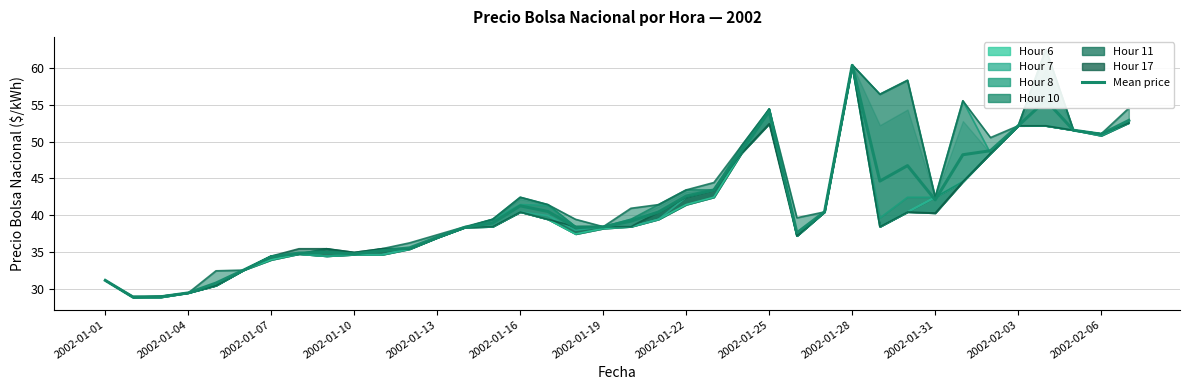

At which label is Hour 7 closest to 44?

2002-02-01